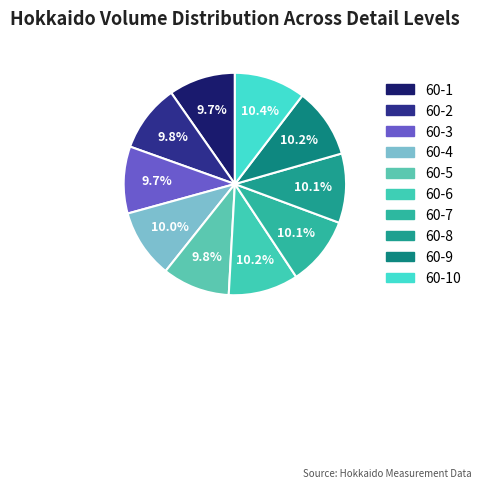

How many slices are in this pie chart?

10